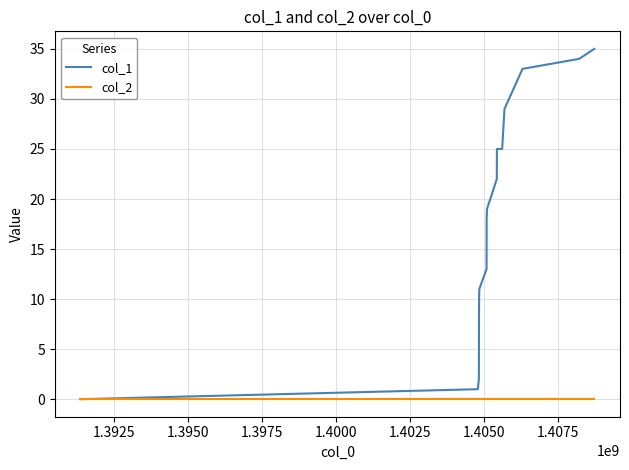

Which series has the largest range (max minus min)?

col_1